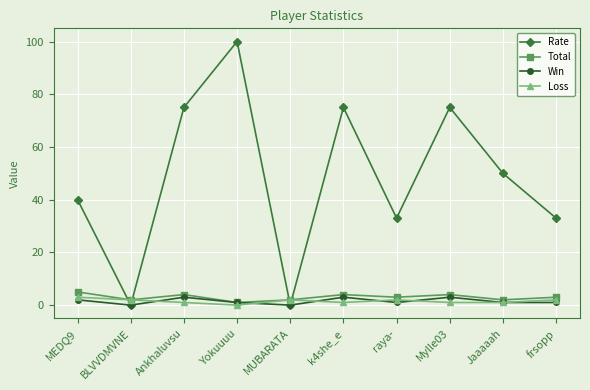

Does the chart have visible grid lines?

Yes